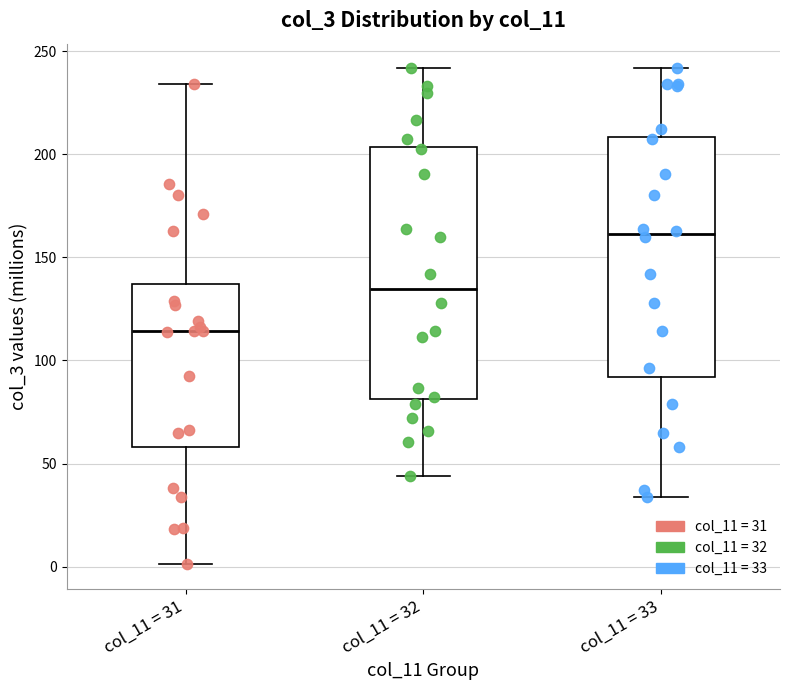

Which box is the tallest, from its lower edge to its upper edge?

col_11 = 32